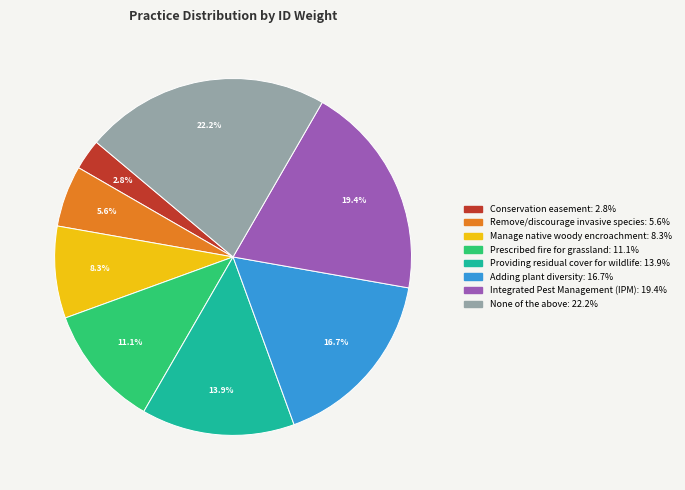

To the nearest percent, what percentage of the pie is Prescribed fire for grassland?

11%